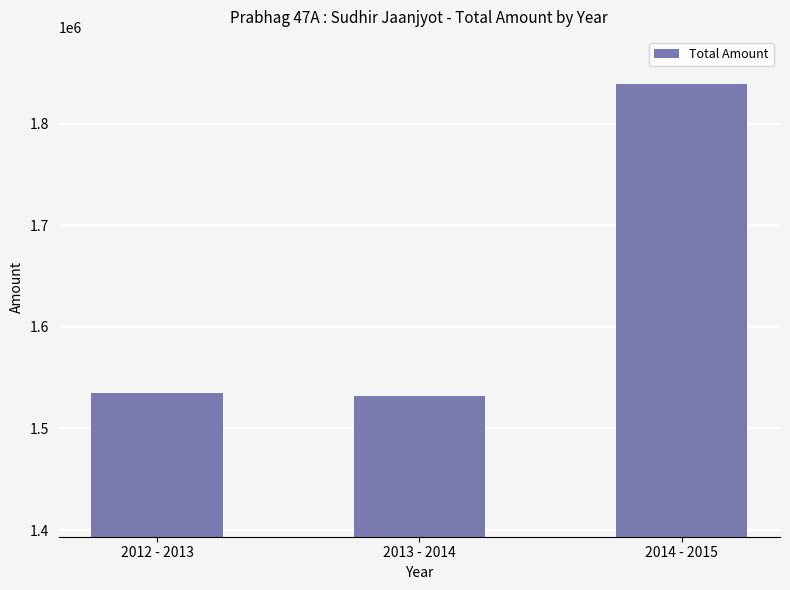

What is the difference between the maximum and minimum values?

307534